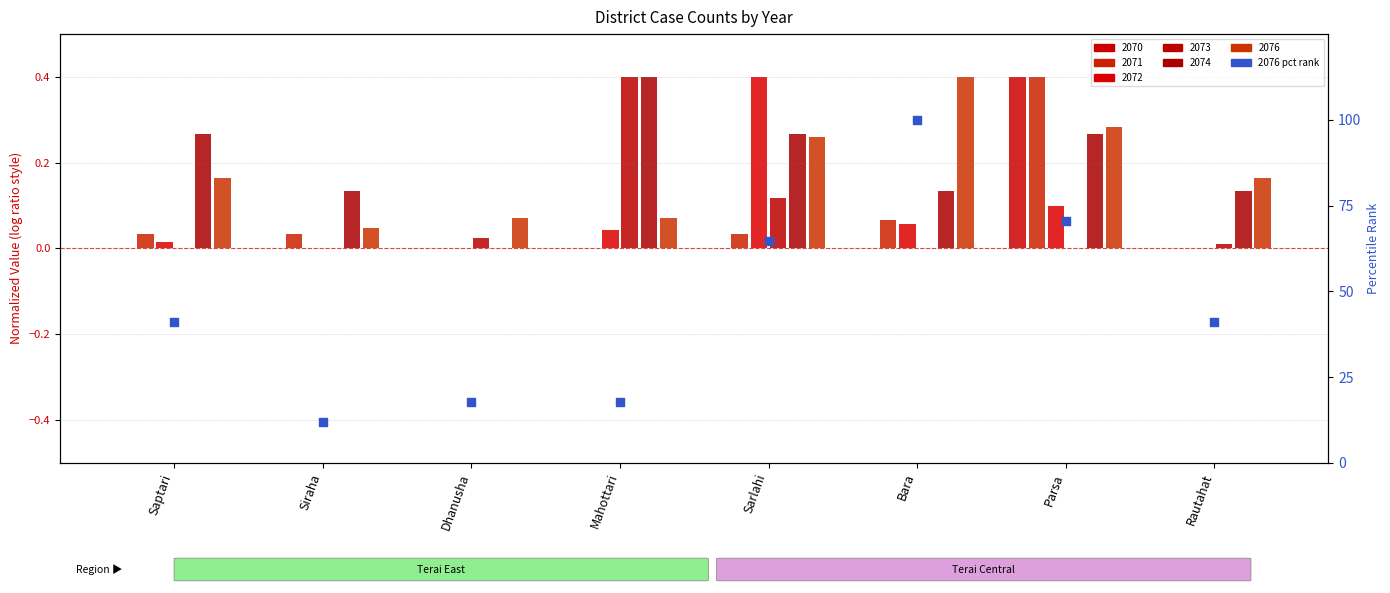

Which has a higher value, Sarlahi or Rautahat?

Sarlahi